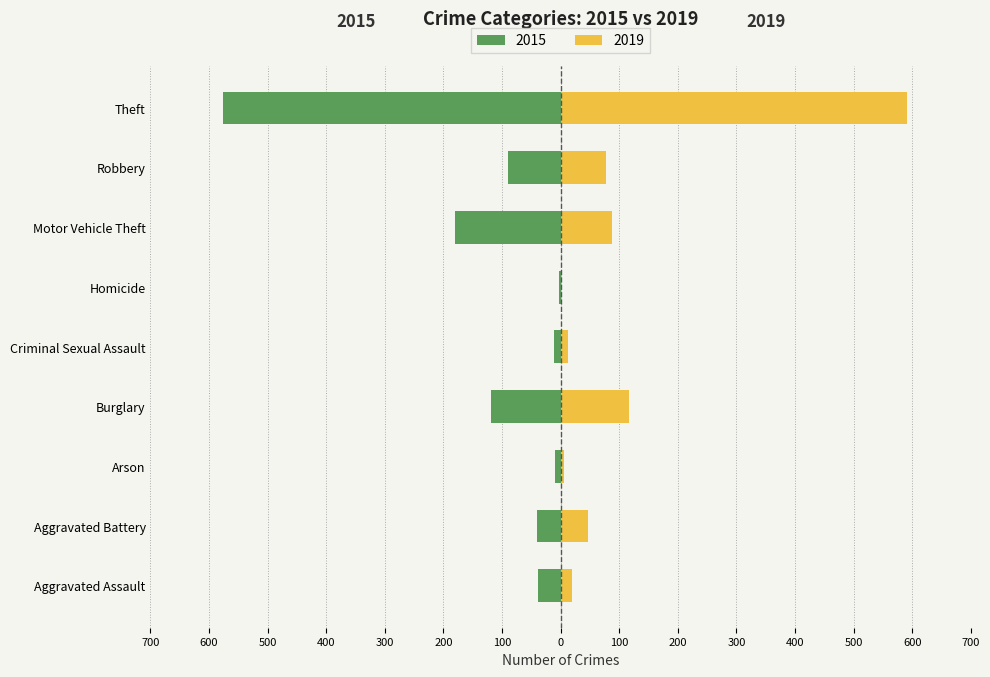

What is the value of the 2019 bar at the 5th from the left?

12